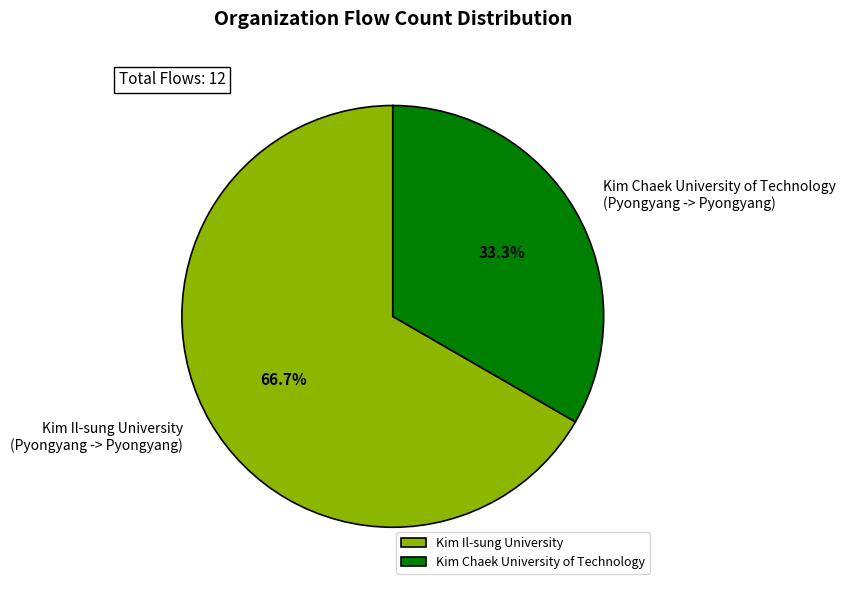

Between Kim Il-sung University and Kim Chaek University of Technology, which is larger?

Kim Il-sung University